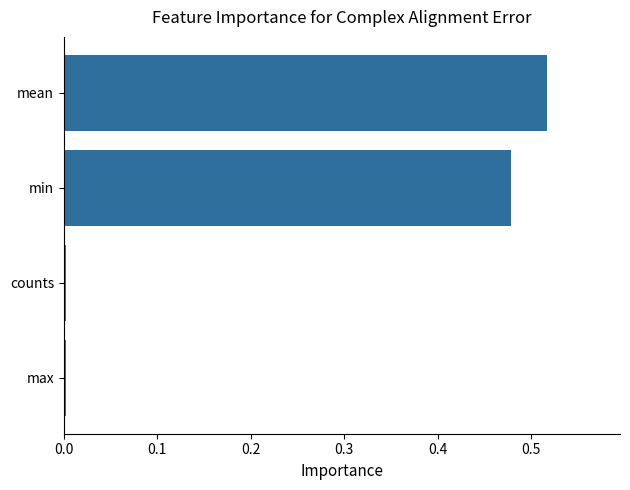

Does the chart contain stacked bars?

No